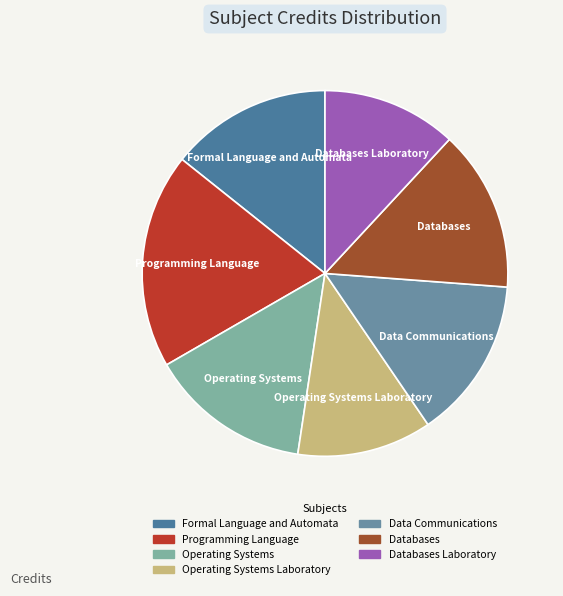

Do Data Communications and Operating Systems together represent more than half of the pie?

No